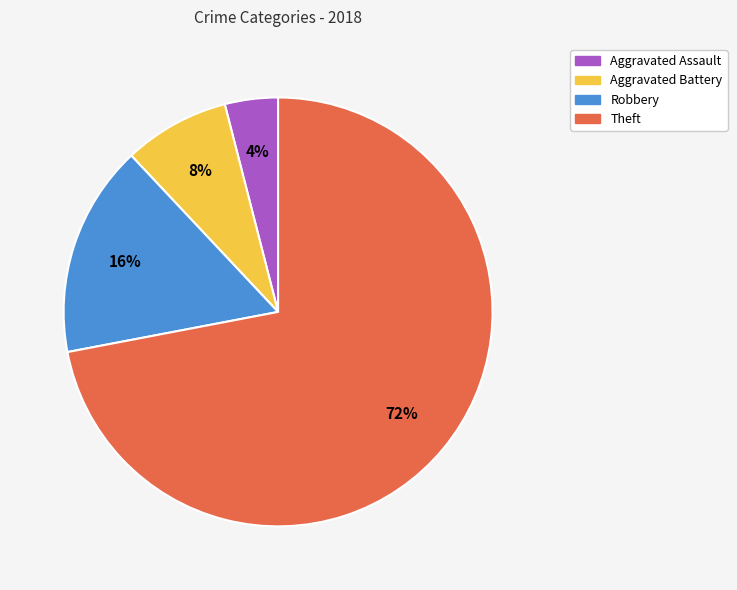

Does Theft represent more than half of the total?

Yes